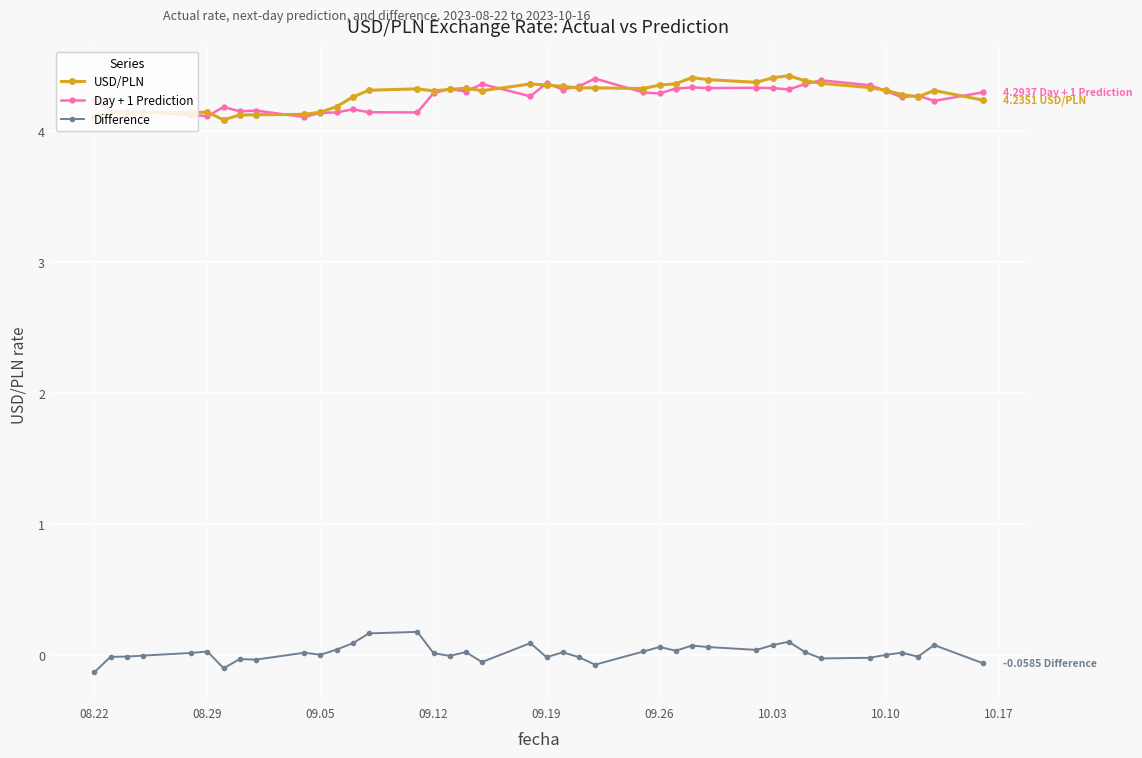

Count the Day + 1 Prediction values in the range 4 to 5.

40